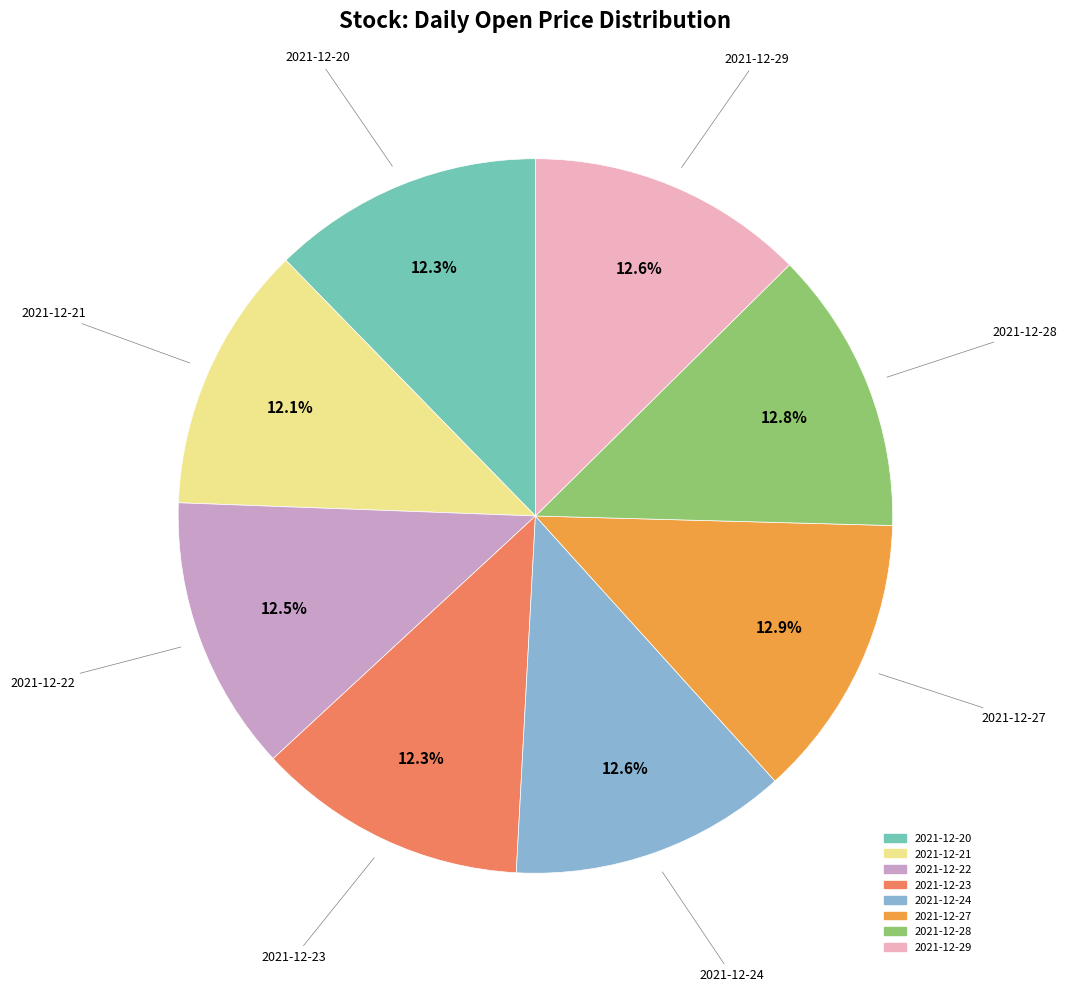

Approximately how many times larger is the value at 2021-12-23 compared to 2021-12-21?

1.0